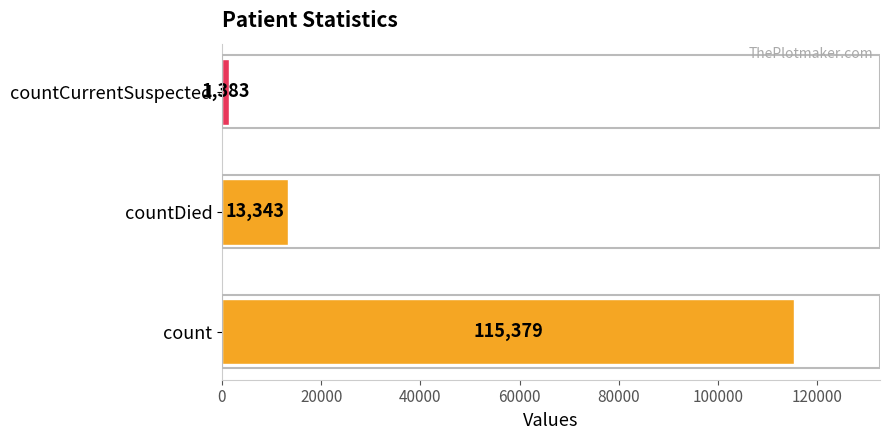

What is the average value?

43368